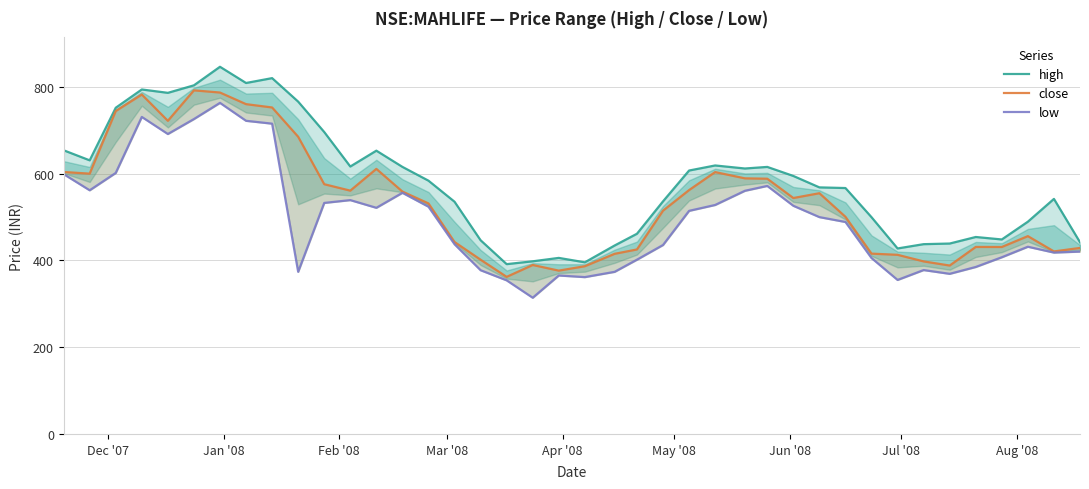

How many interior local valleys does the close series have?

9